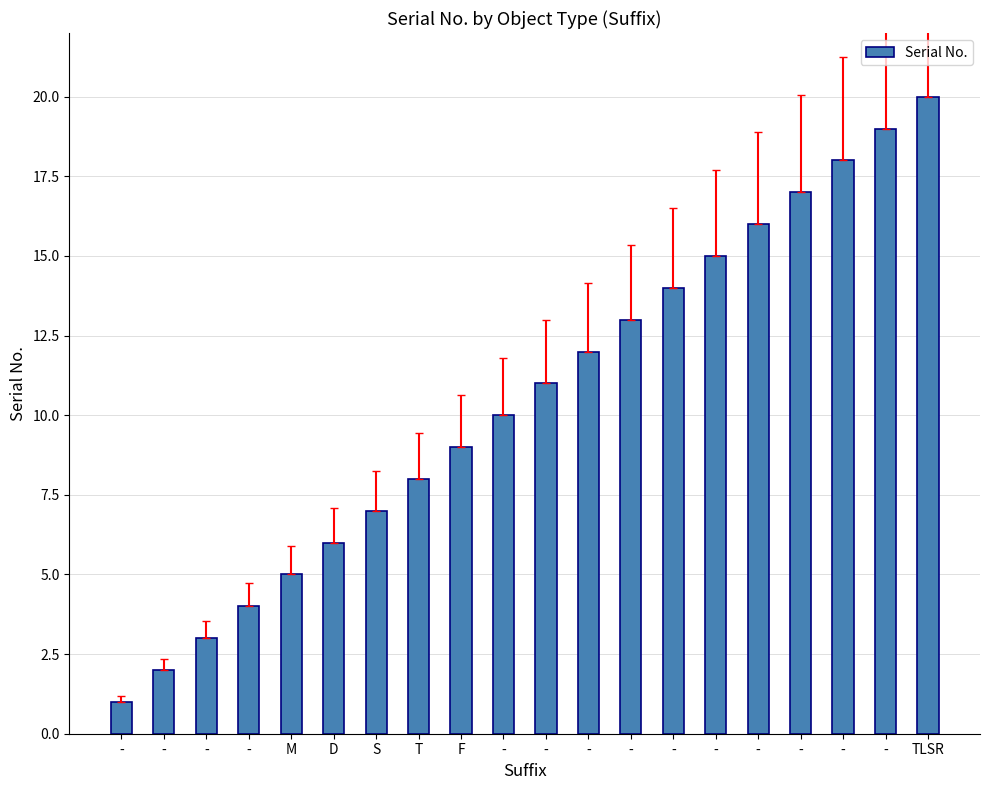

Which label corresponds to the smallest value in the chart?

-